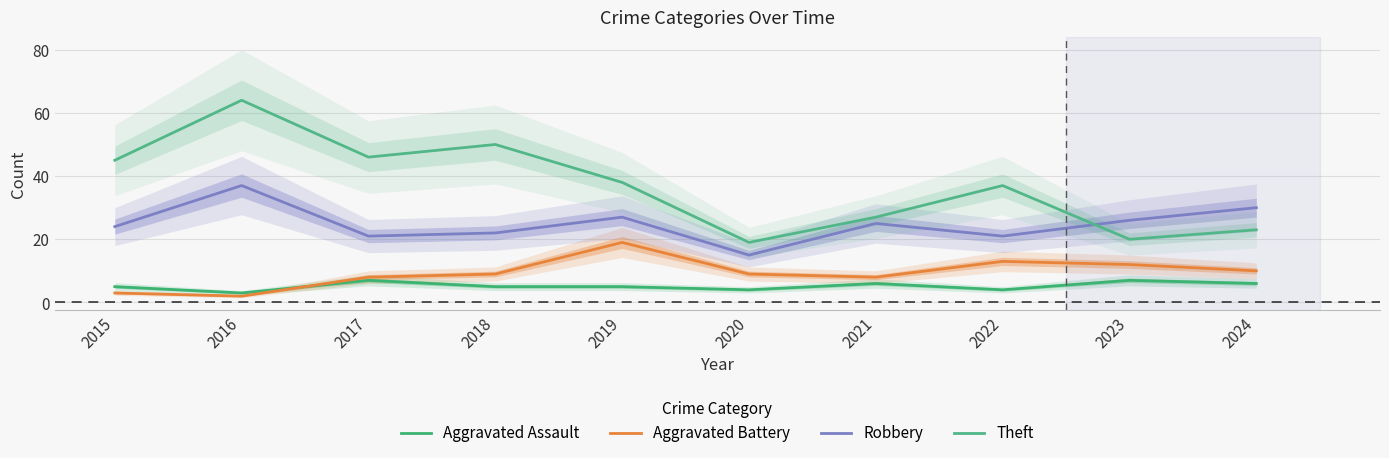

Which series changed the most between 2018 and 2019?

Theft